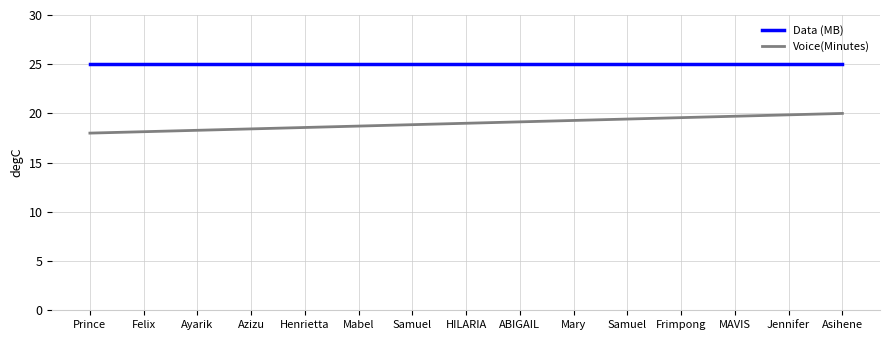

At MAVIS, list the series in order from smallest to largest.

Voice(Minutes), Data (MB)